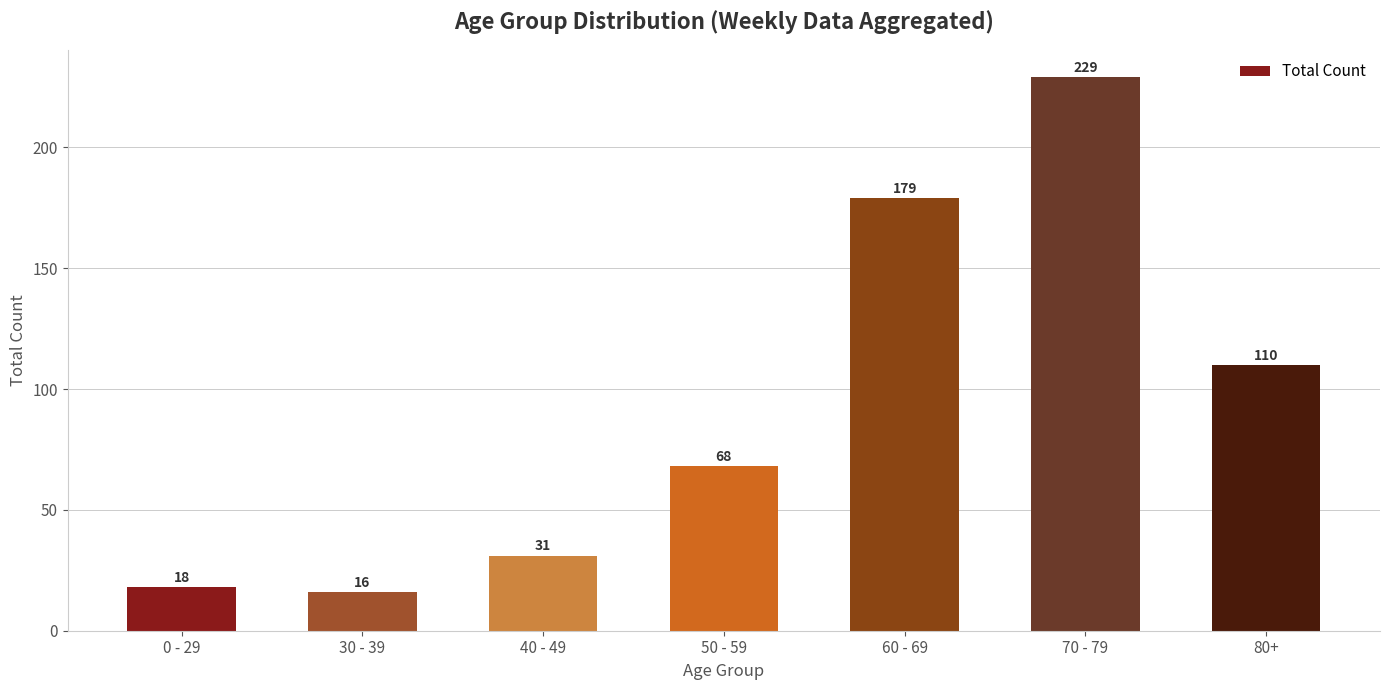

Approximately how many times larger is the value at 0 - 29 compared to 50 - 59?

0.3